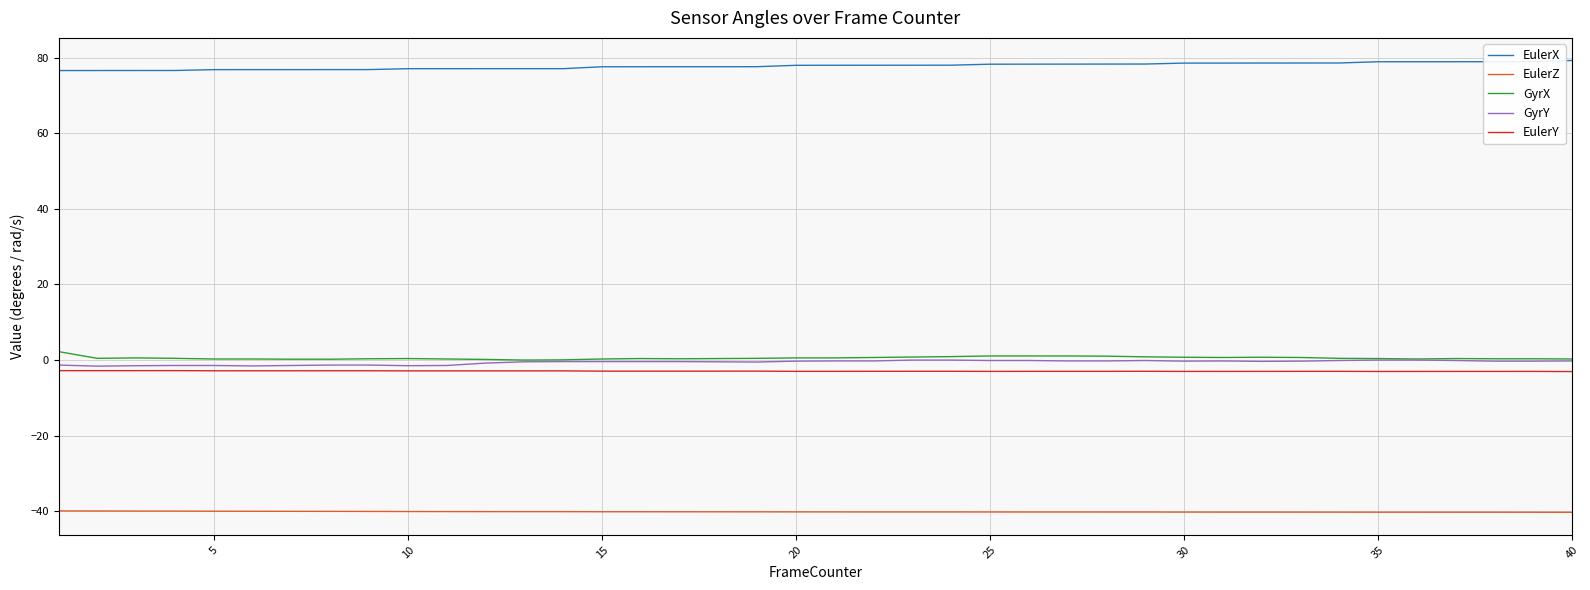

True or false: GyrY and EulerX intersect in this chart.

False